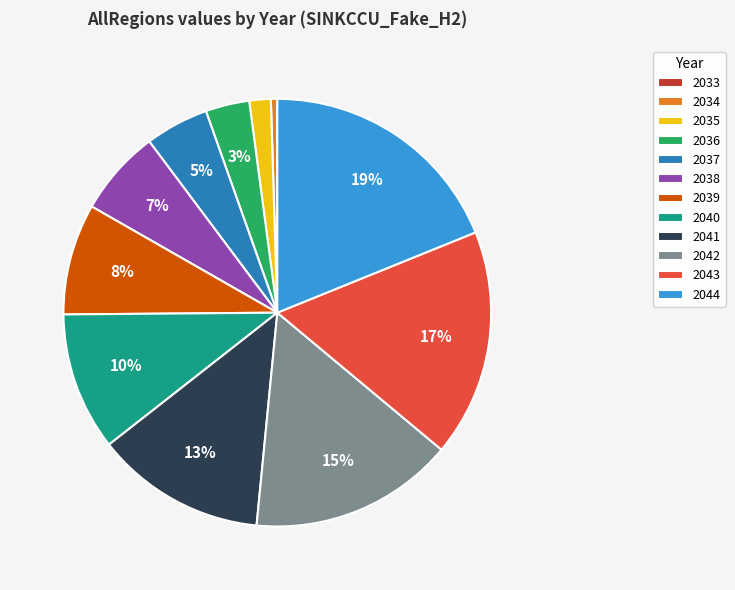

Does 2042 account for over 50% of the chart?

No